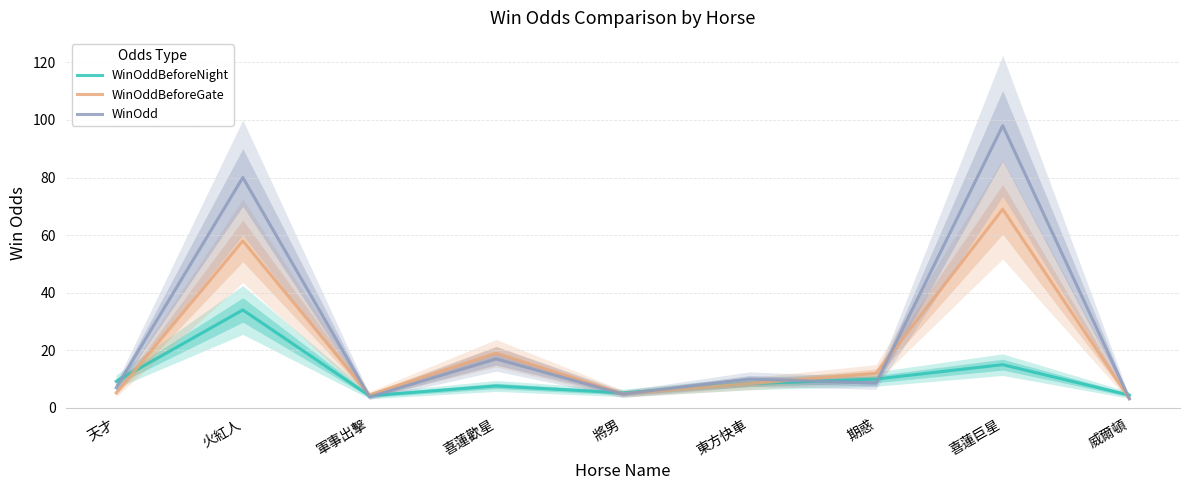

What position from the left is 喜蓮歡星?

4